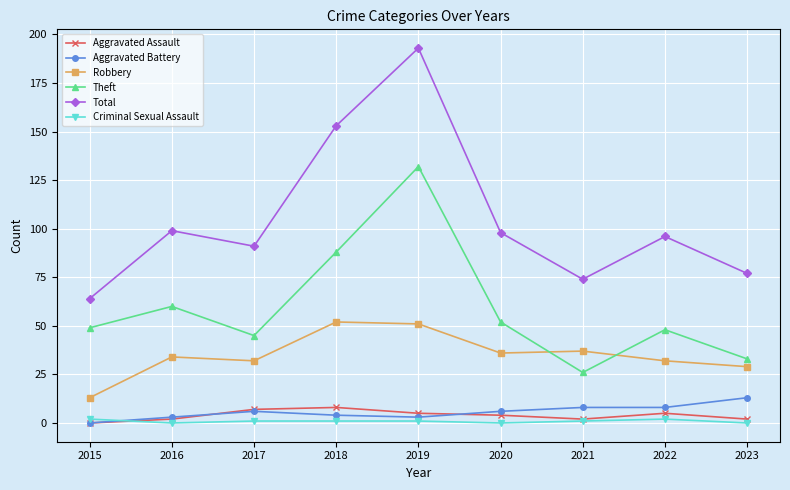

Is it true that Robbery equals 18 at 2016?

False